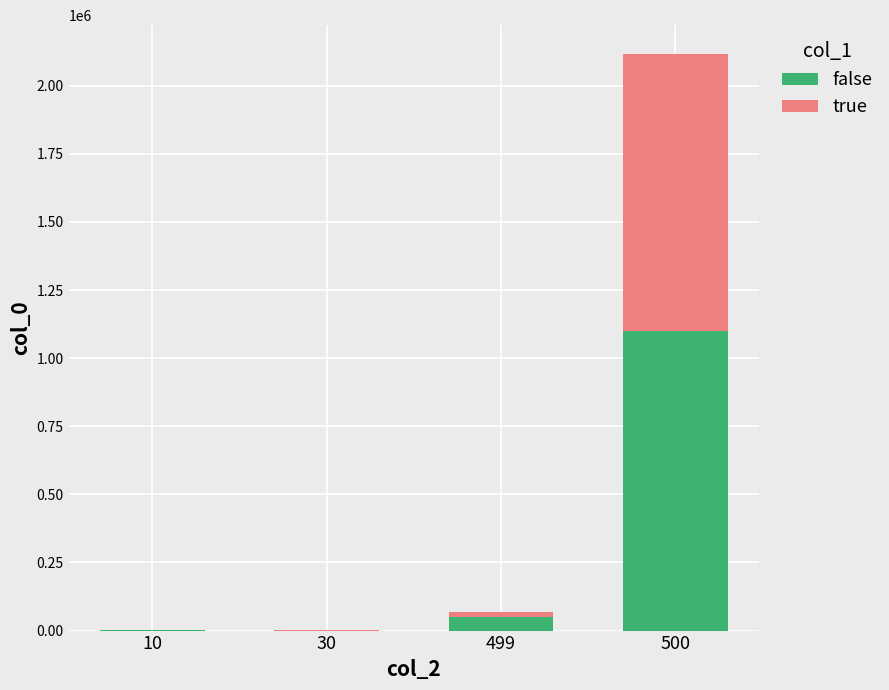

At which category is the sum across all series the highest?

500